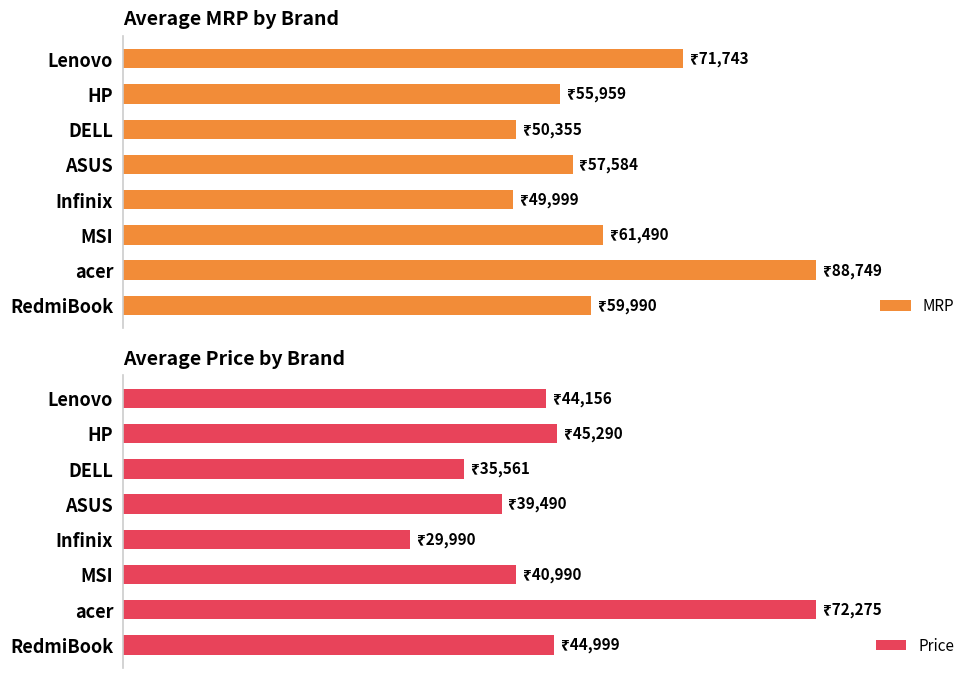

What is the sum of all Price values?

352752.1